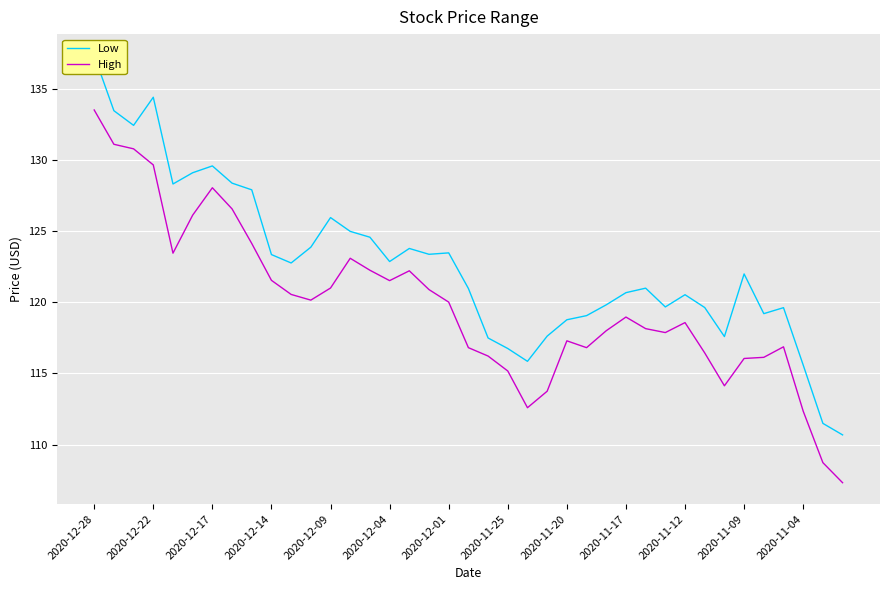

Which label corresponds to the largest value in the chart?

2020-12-28